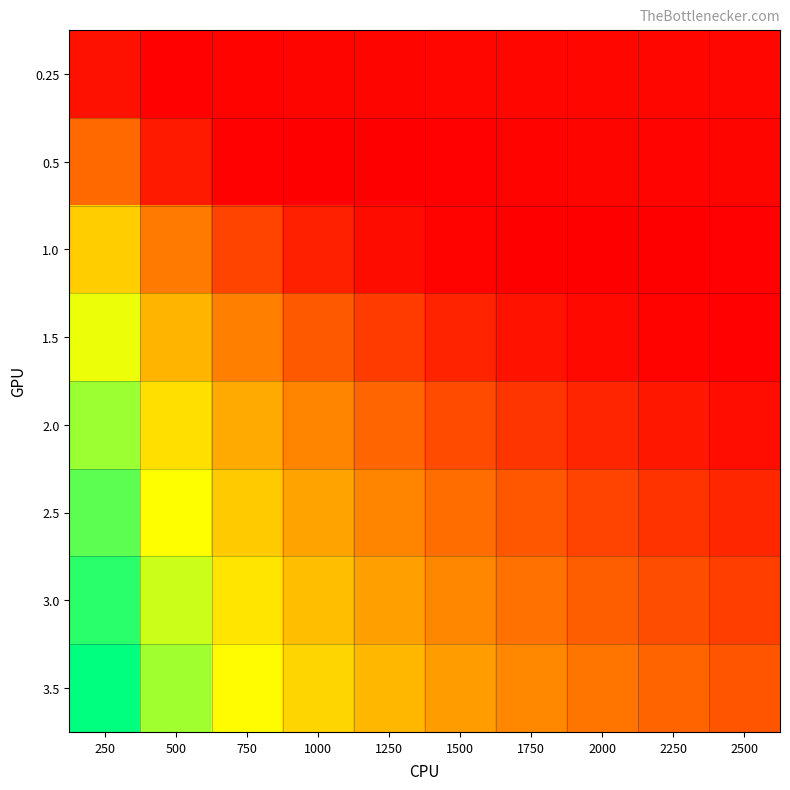

Which series has the widest spread of values?

3.0